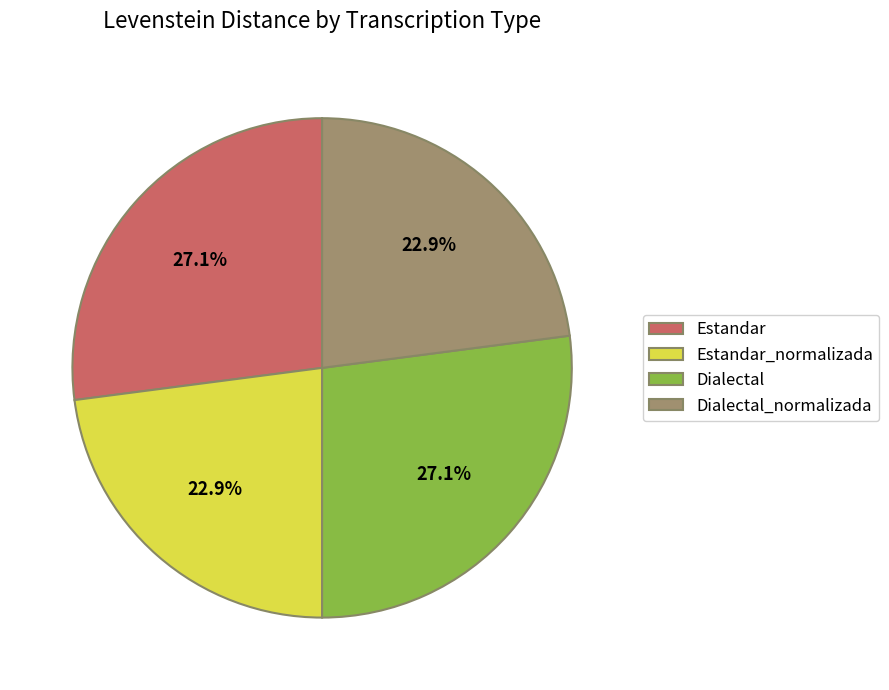

How many segments does this pie chart have?

4